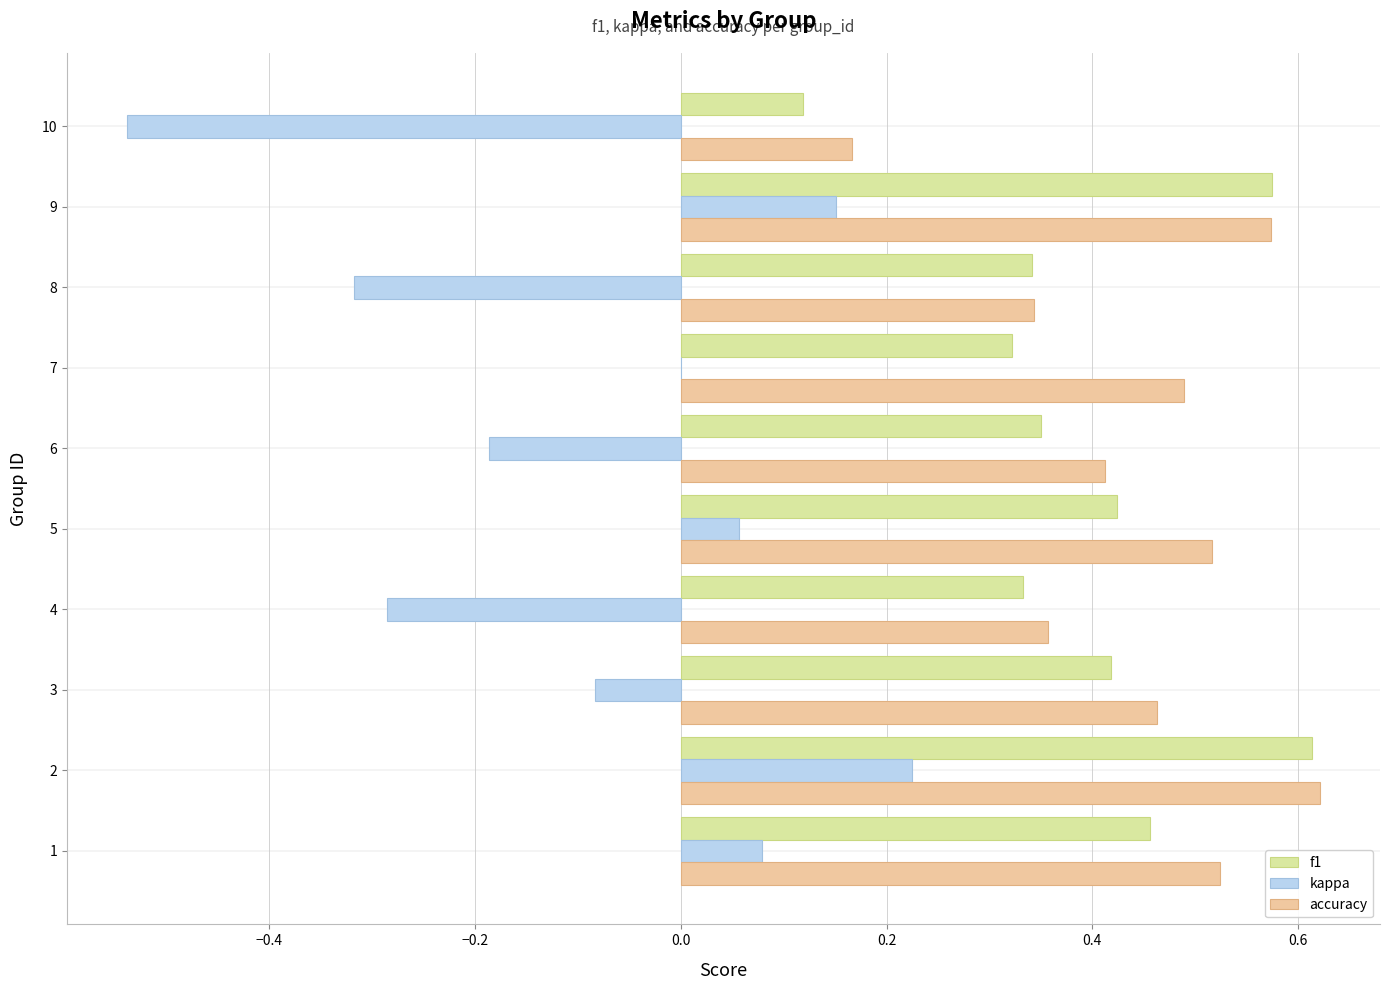

How many distinct data groups are displayed?

3